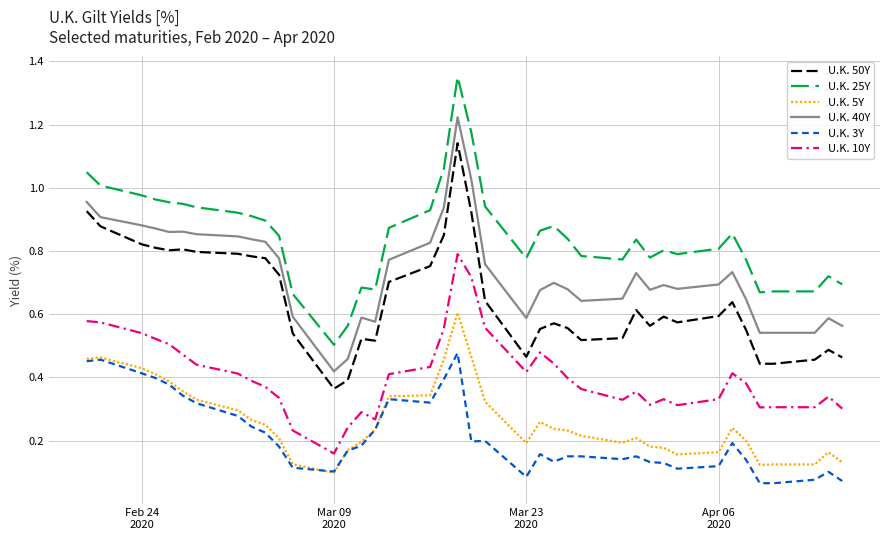

True or false: U.K. 5Y and U.K. 10Y cross at least once.

False